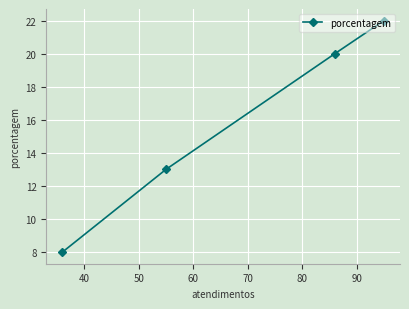

What is the difference between the second highest and minimum values?

12